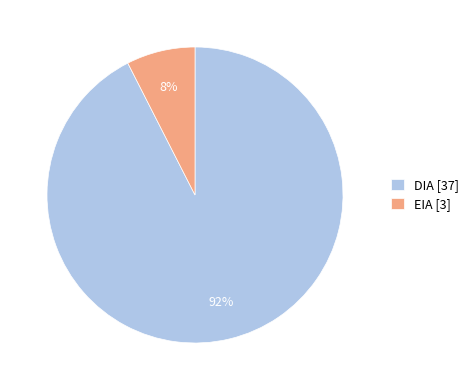

Count the number of slices in the pie.

2